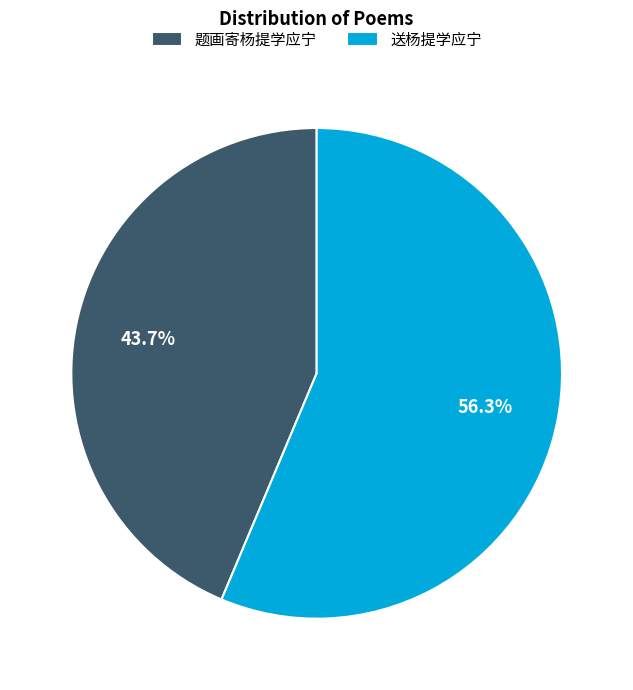

To the nearest percent, what percentage of the pie is 送杨提学应宁?

56%